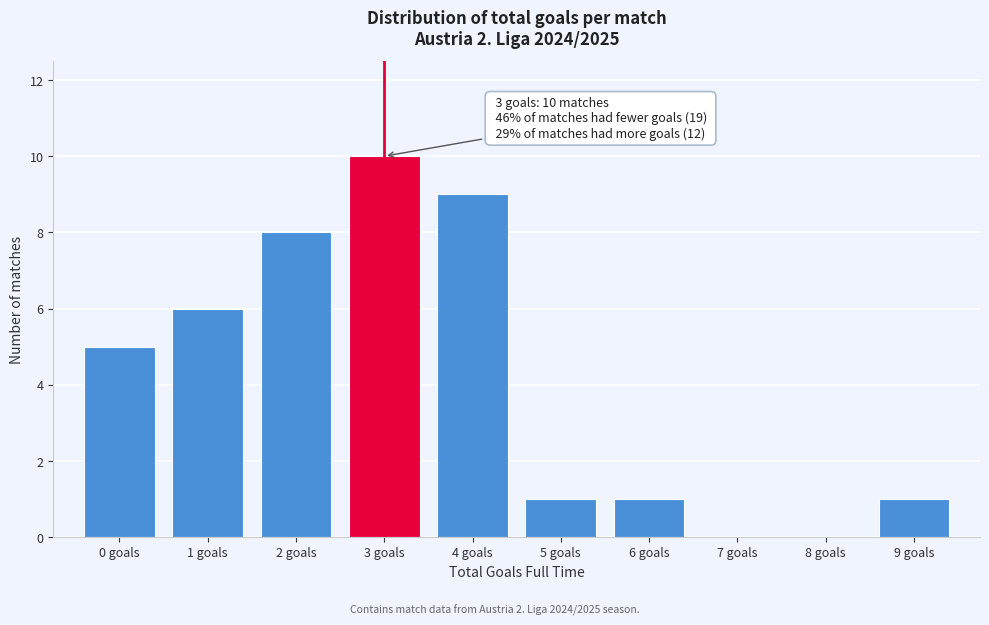

Which range on the x-axis has the tallest bar?

2.5 to 3.5